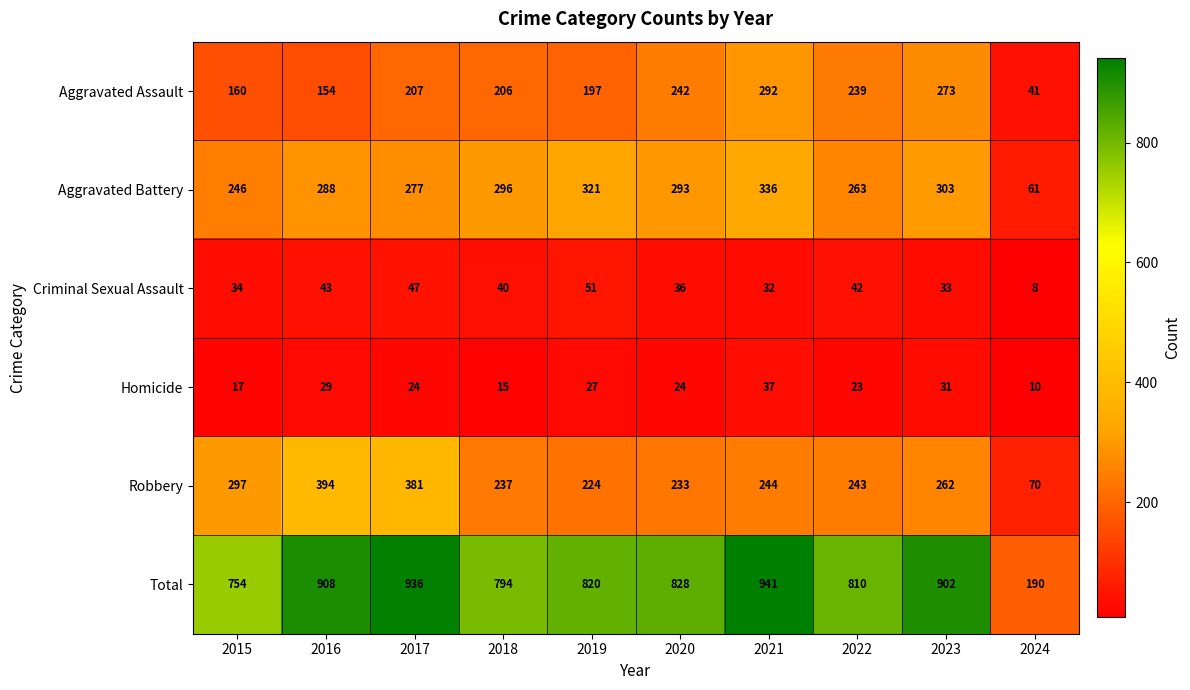

What is the difference between the second highest and minimum values in the Robbery series?

311